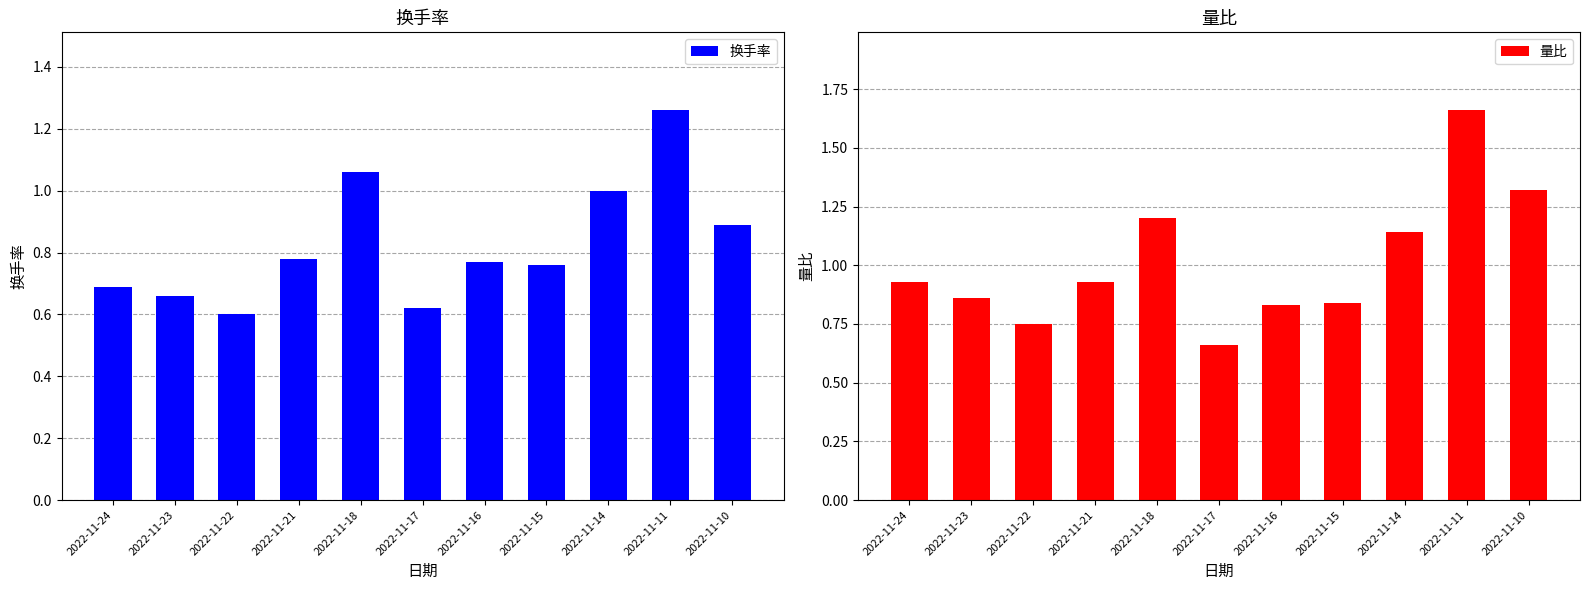

What is the value of the 换手率 bar at the 8th from the left?

0.8